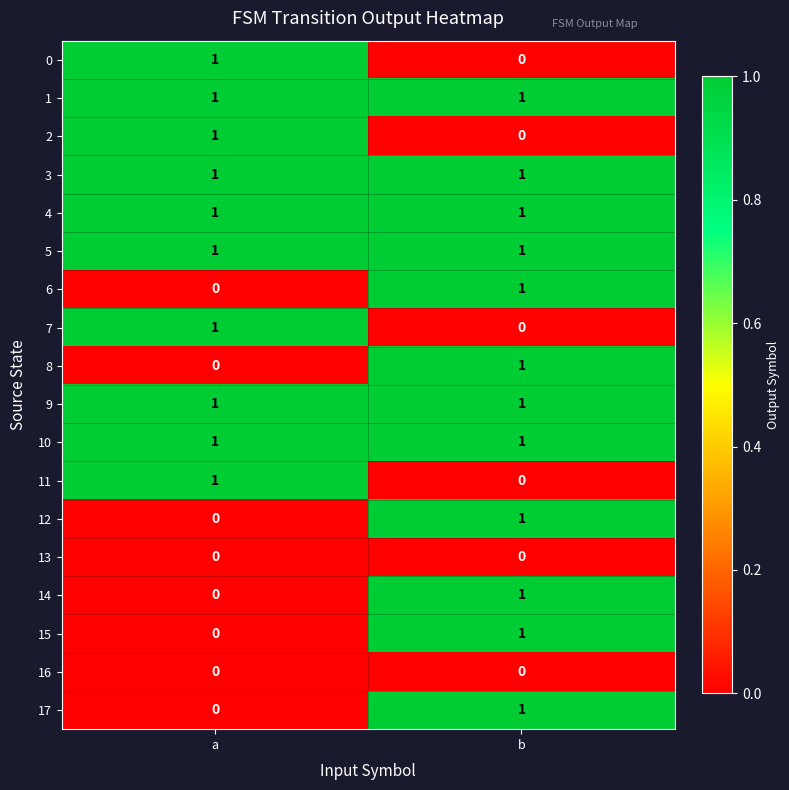

The 11 series shows 1 at b. True or false?

False